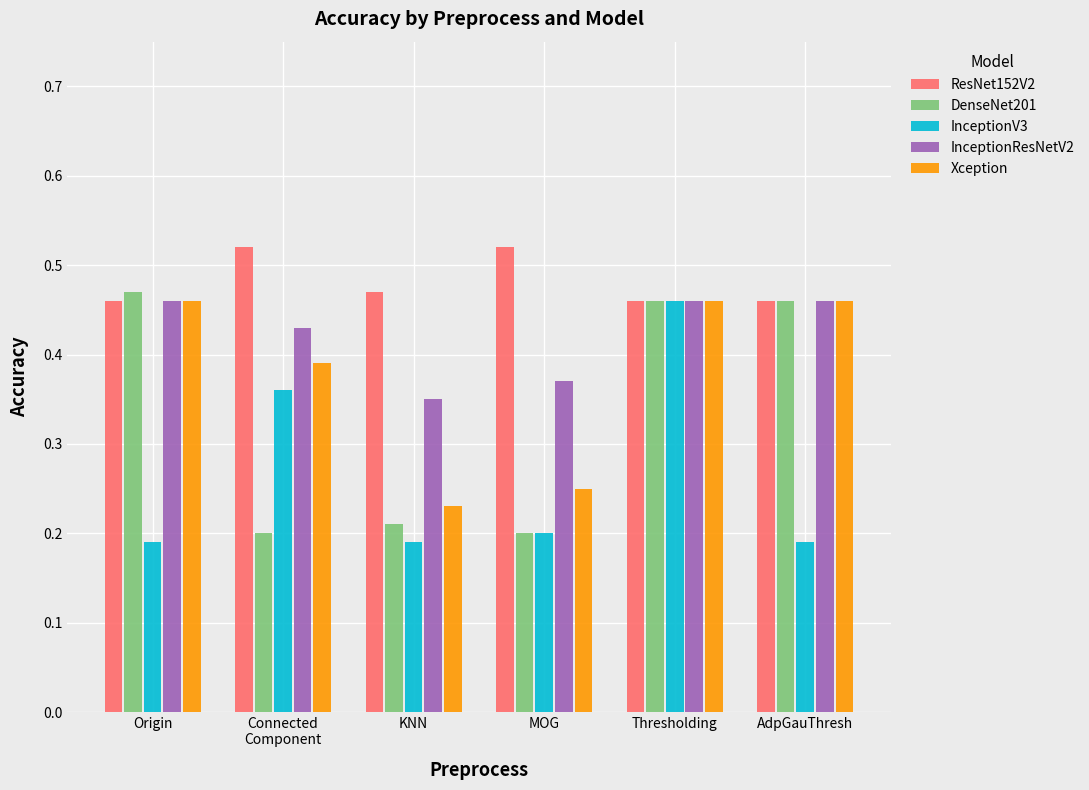

Which series changed the most between Origin and KNN?

DenseNet201